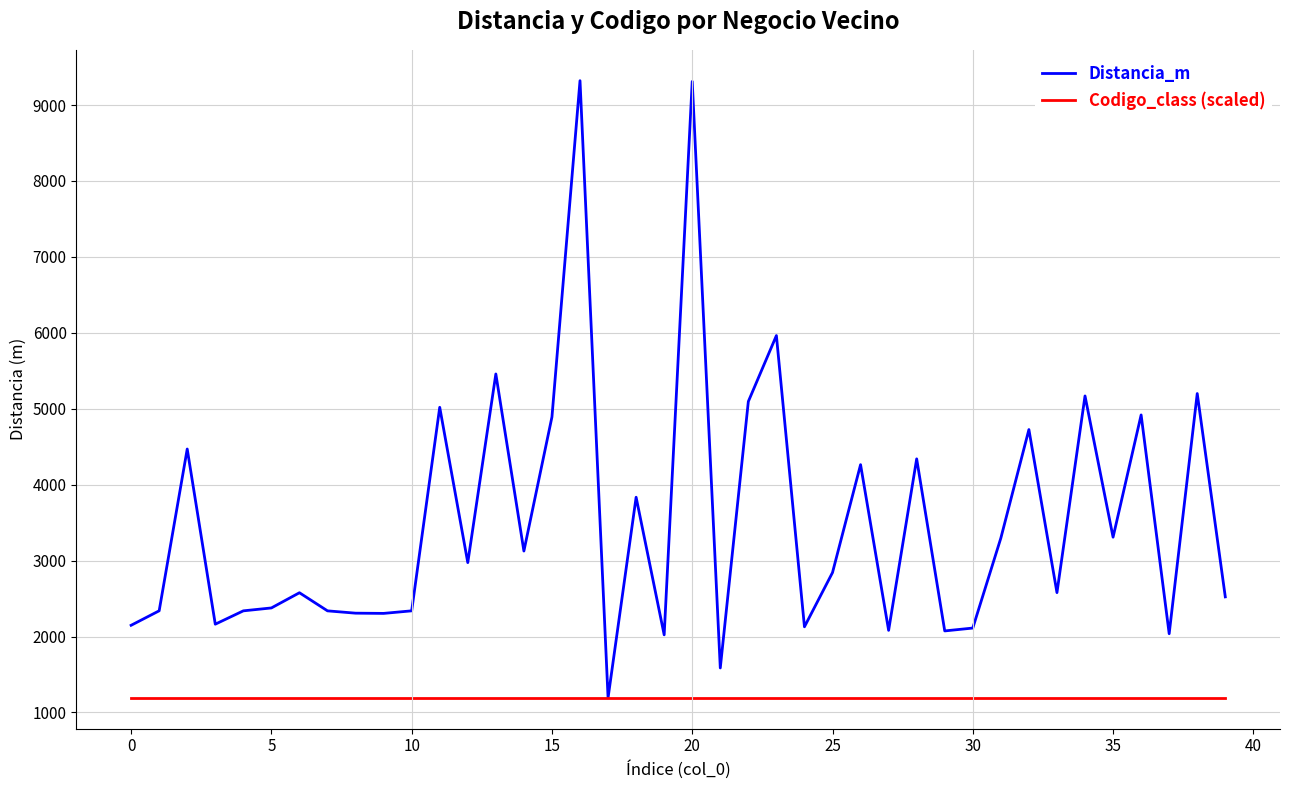

Which series has the widest spread of values?

Distancia_m